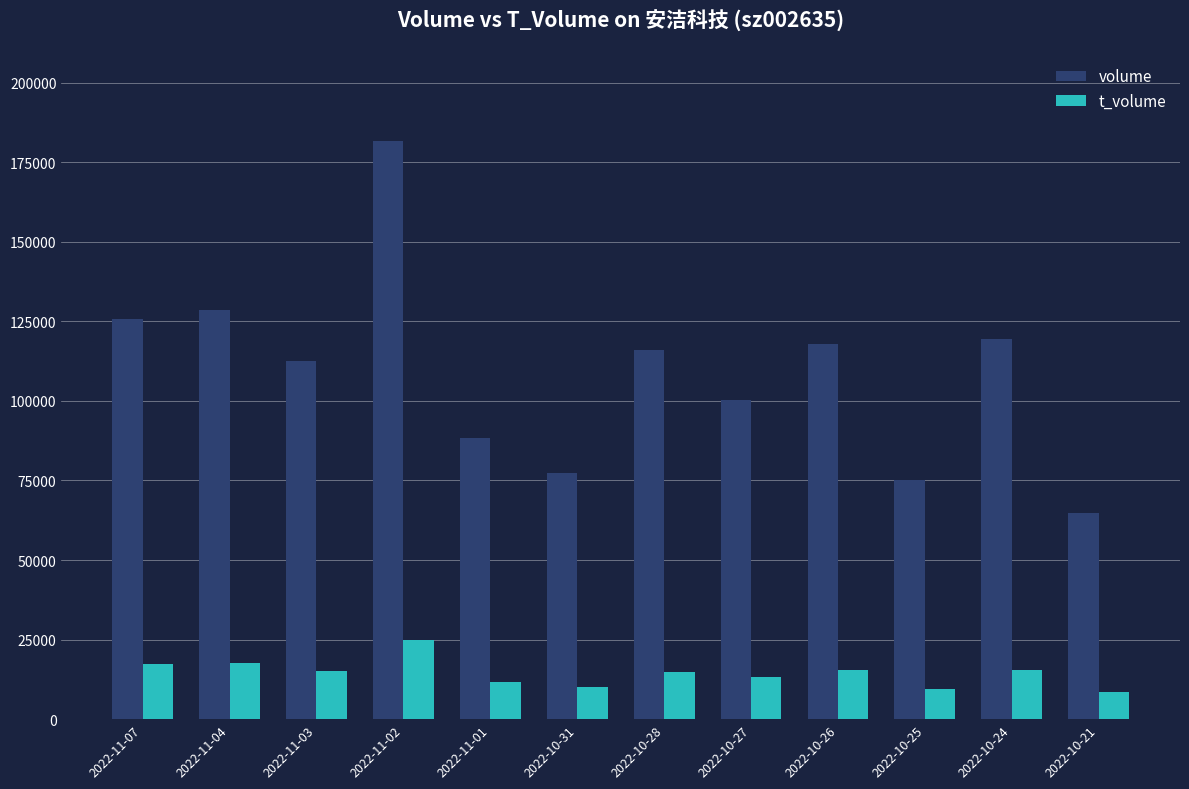

What is the sum of all t_volume values?

174176